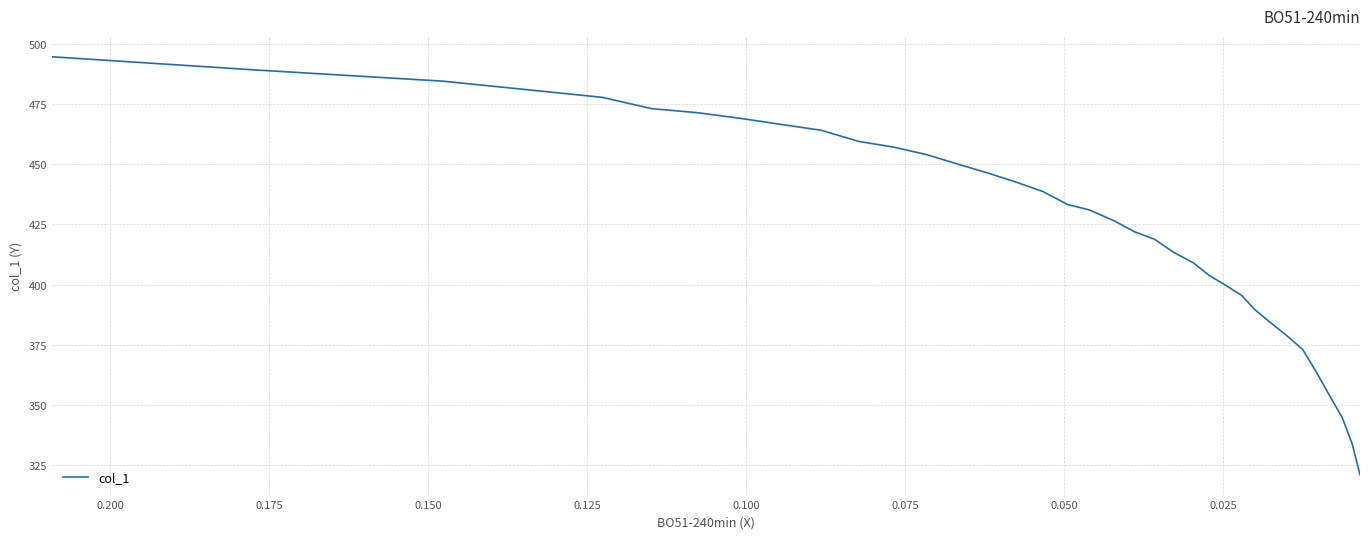

The value at 29 is 511.9. True or false?

False